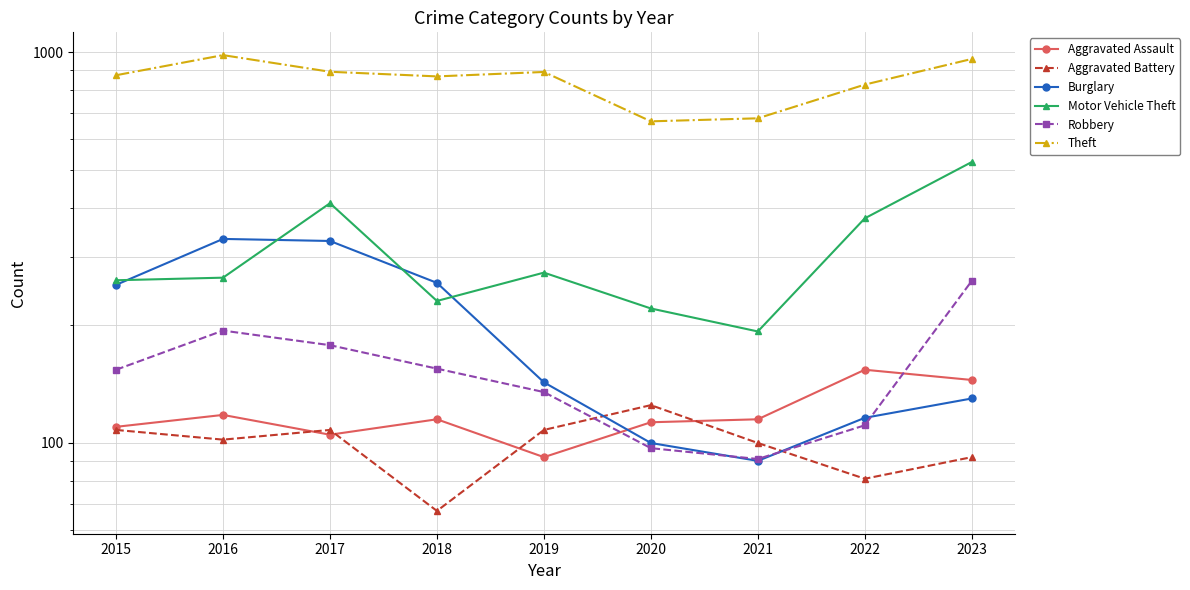

Where is the first local minimum for Motor Vehicle Theft?

2018